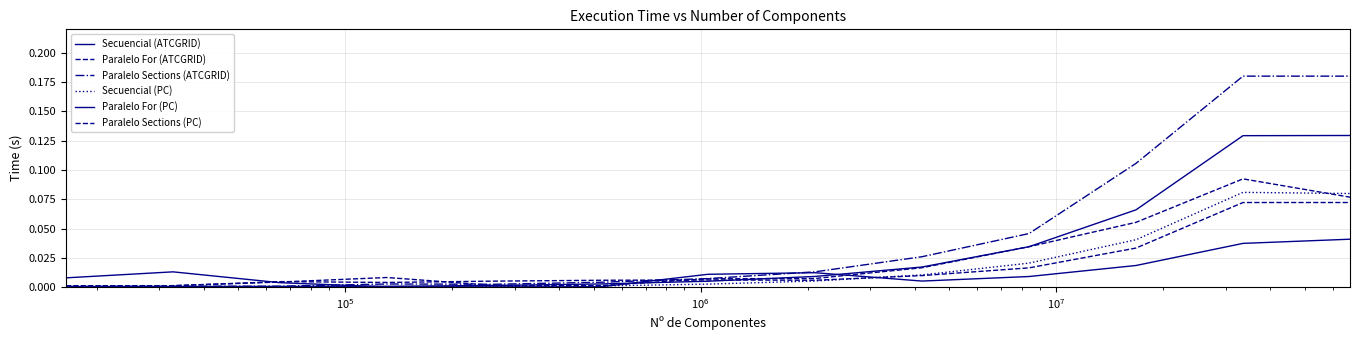

How many lines are shown in the chart?

6